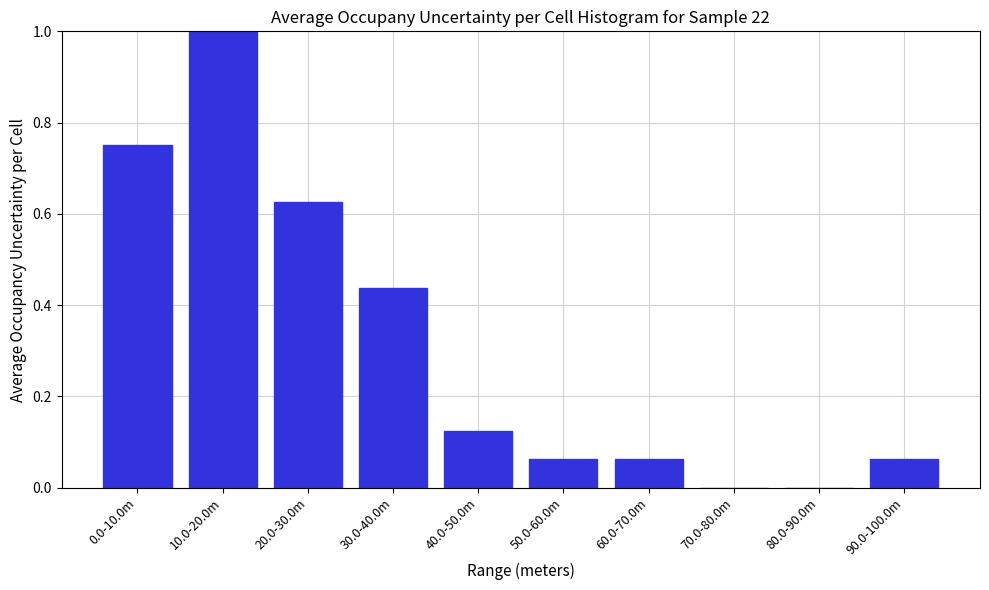

The value at 0.0-10.0m is 0.4. True or false?

False